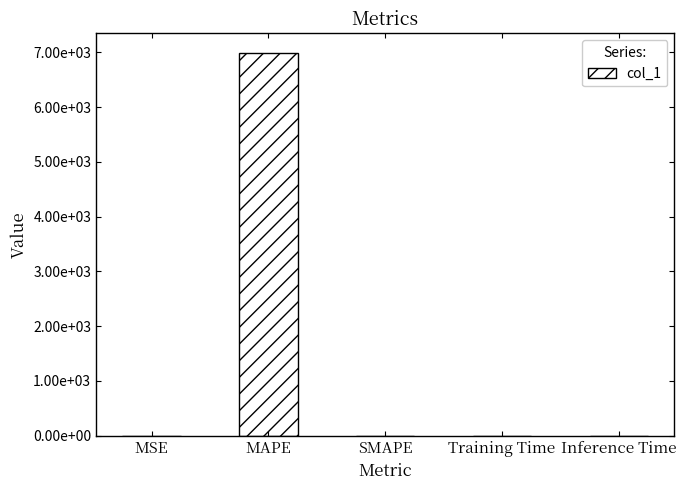

What is the maximum value shown in the chart?

6994.6